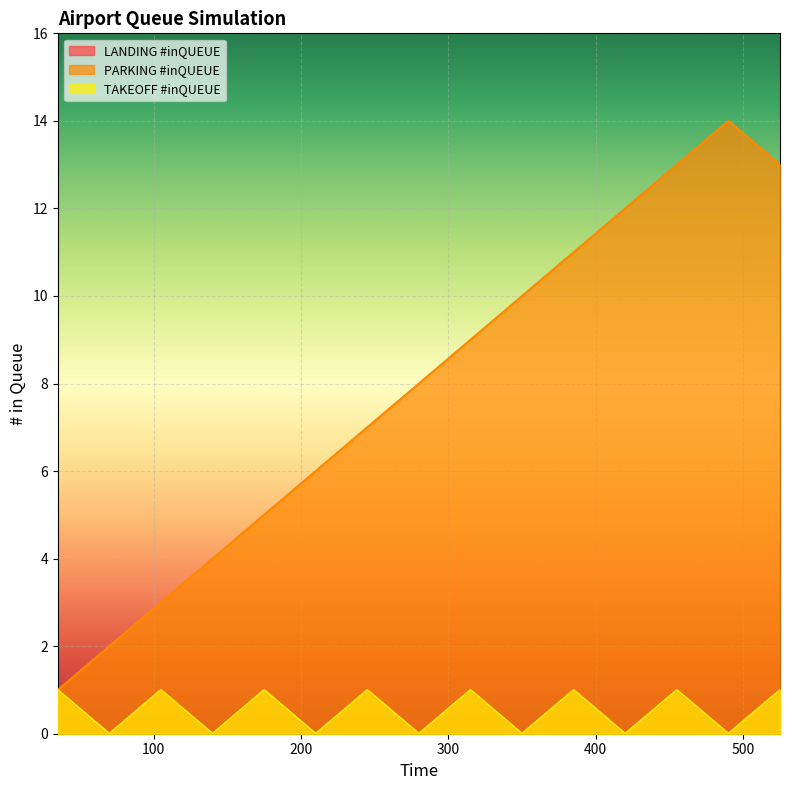

List the series in order of their peak value, highest first.

PARKING #inQUEUE, LANDING #inQUEUE, TAKEOFF #inQUEUE